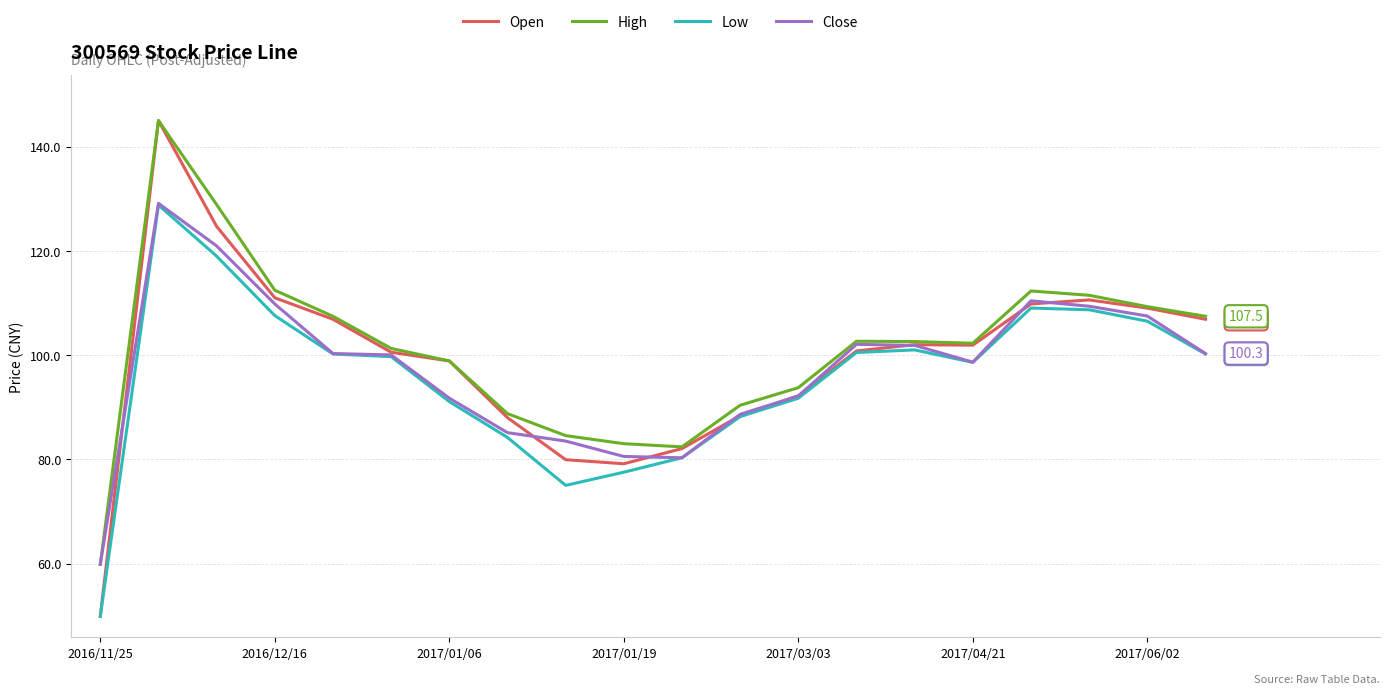

Which series has the largest range (max minus min)?

Open